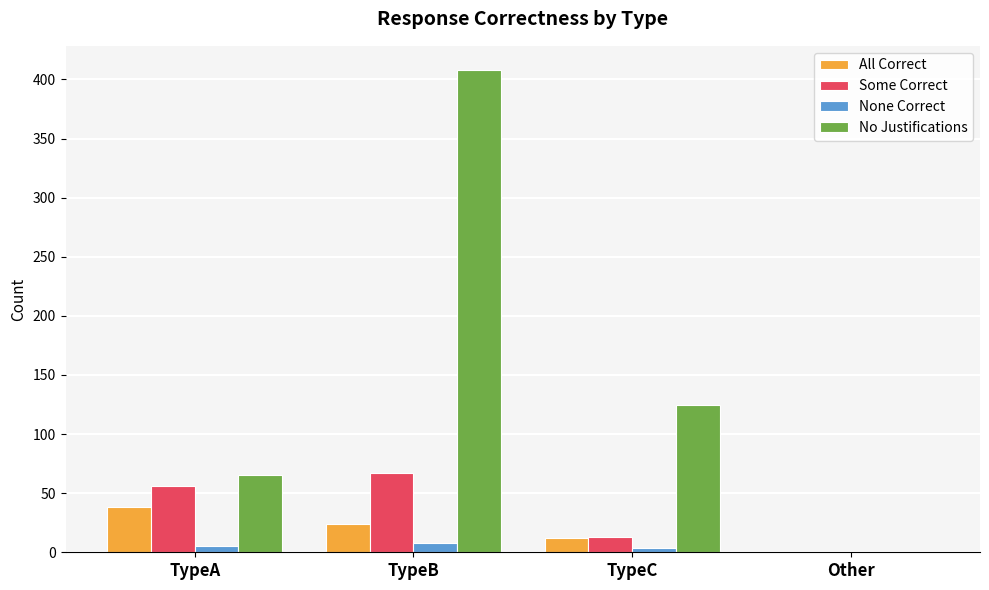

The Some Correct series shows 13 at TypeC. True or false?

True